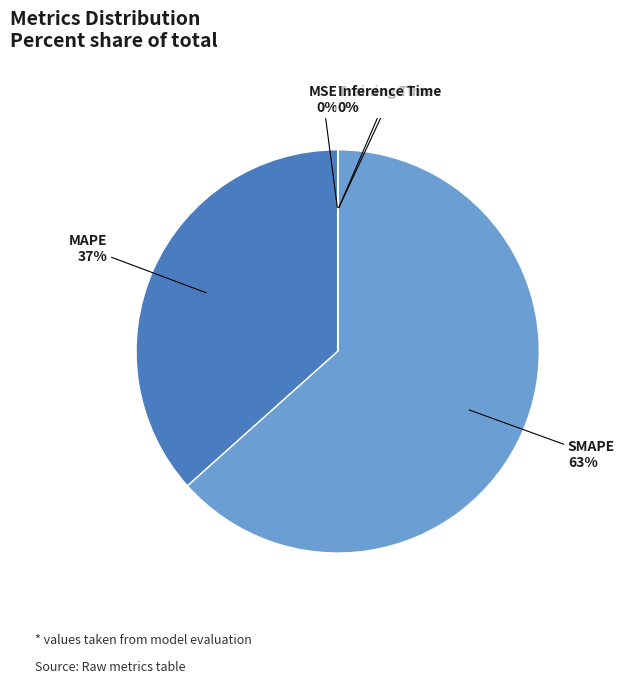

Which slice is the largest?

SMAPE